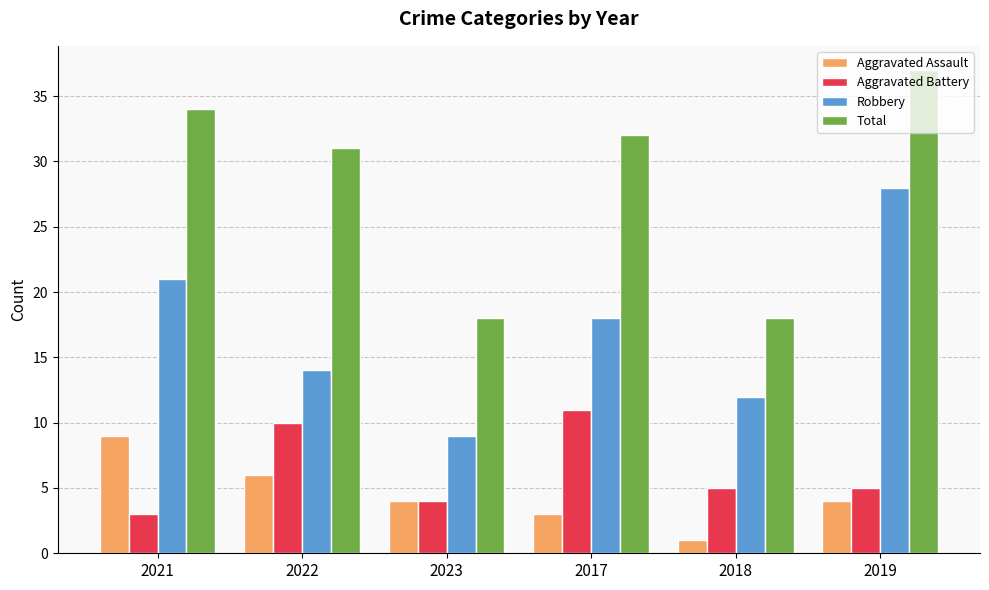

Rank the series by their maximum value, from highest to lowest.

Total, Robbery, Aggravated Battery, Aggravated Assault